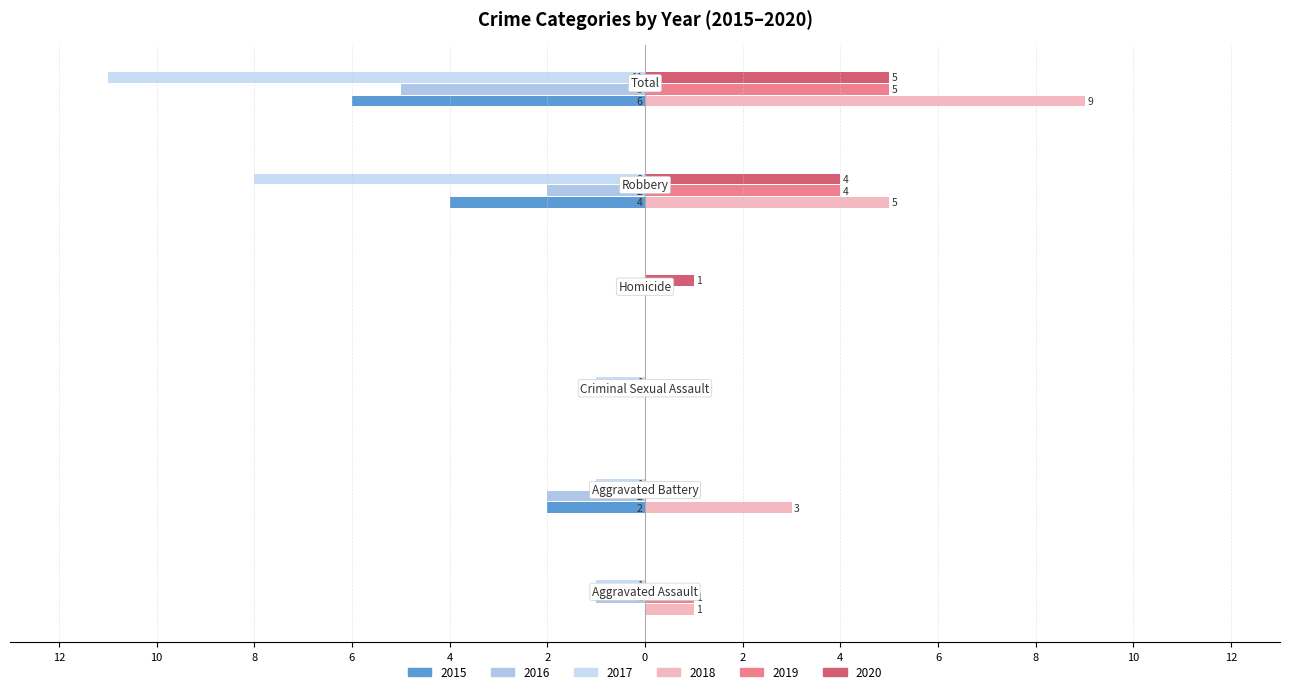

What is the difference between the maximum and minimum values in the 2015 series?

6